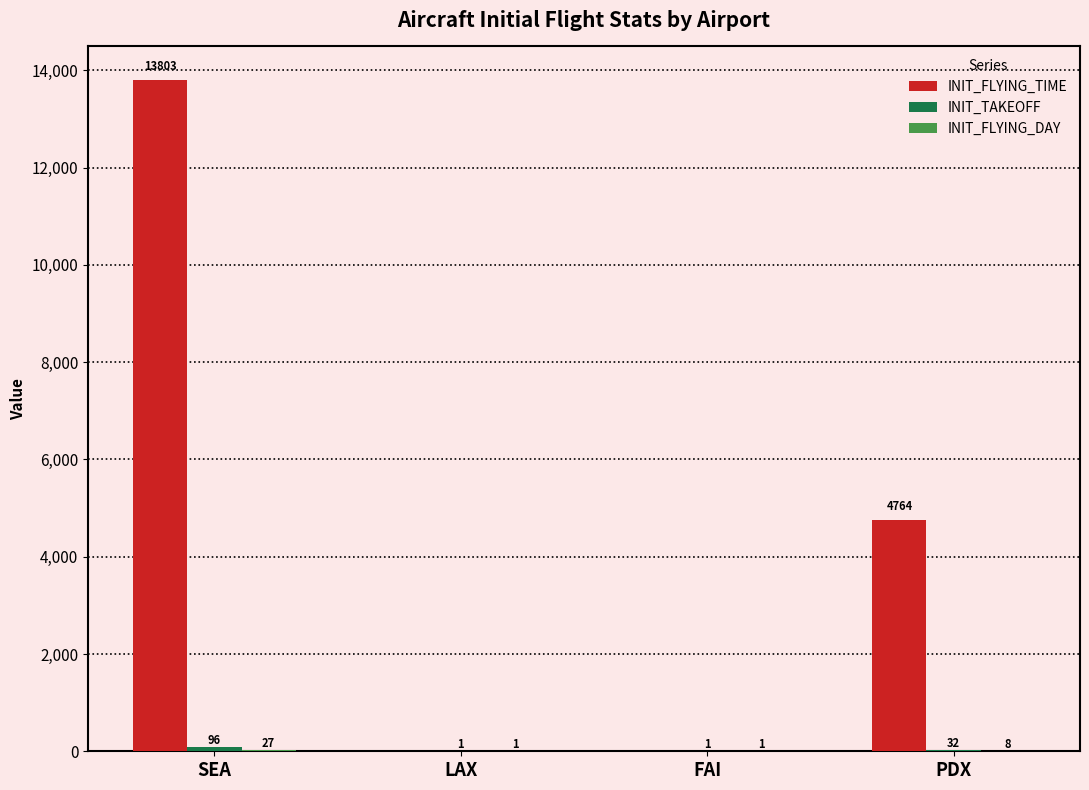

At which category is the sum across all series the highest?

SEA